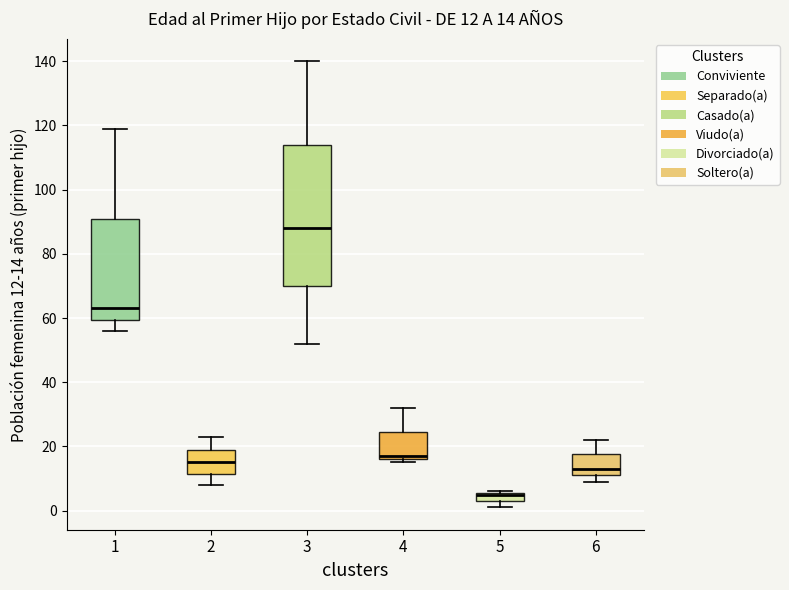

Comparing the boxes themselves (not the whiskers), which one is the tallest?

3